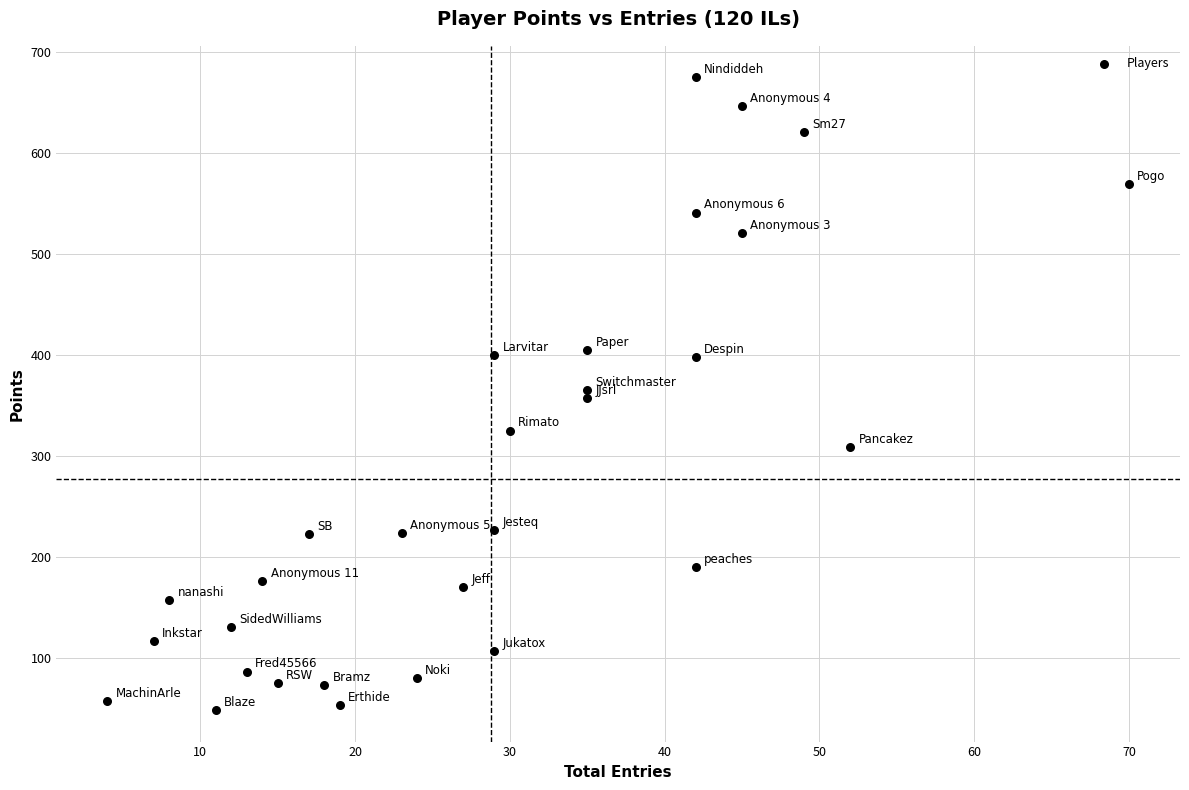

What is the range of X values (max minus min)?

66